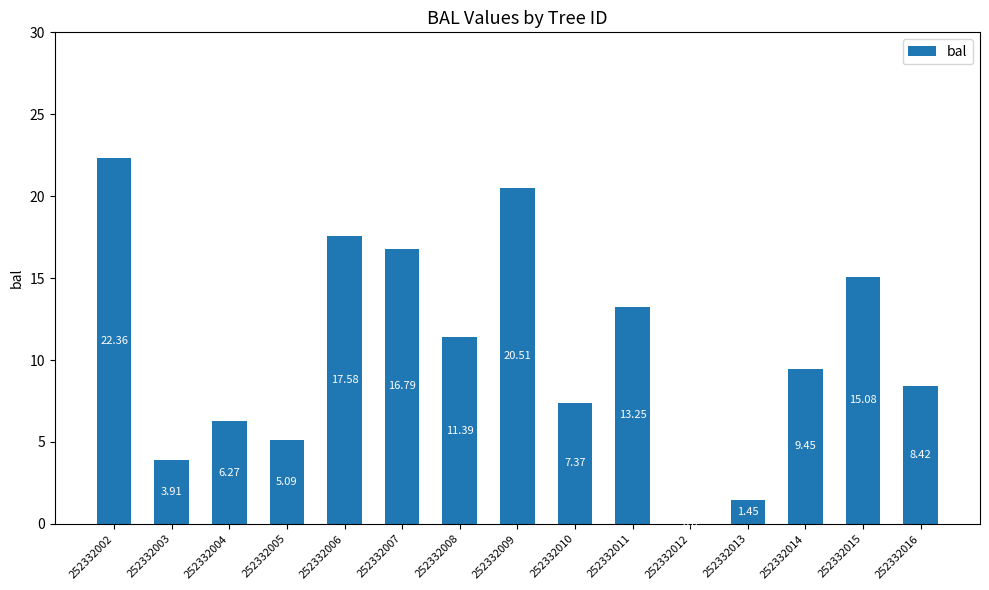

How many positive values are there?

14